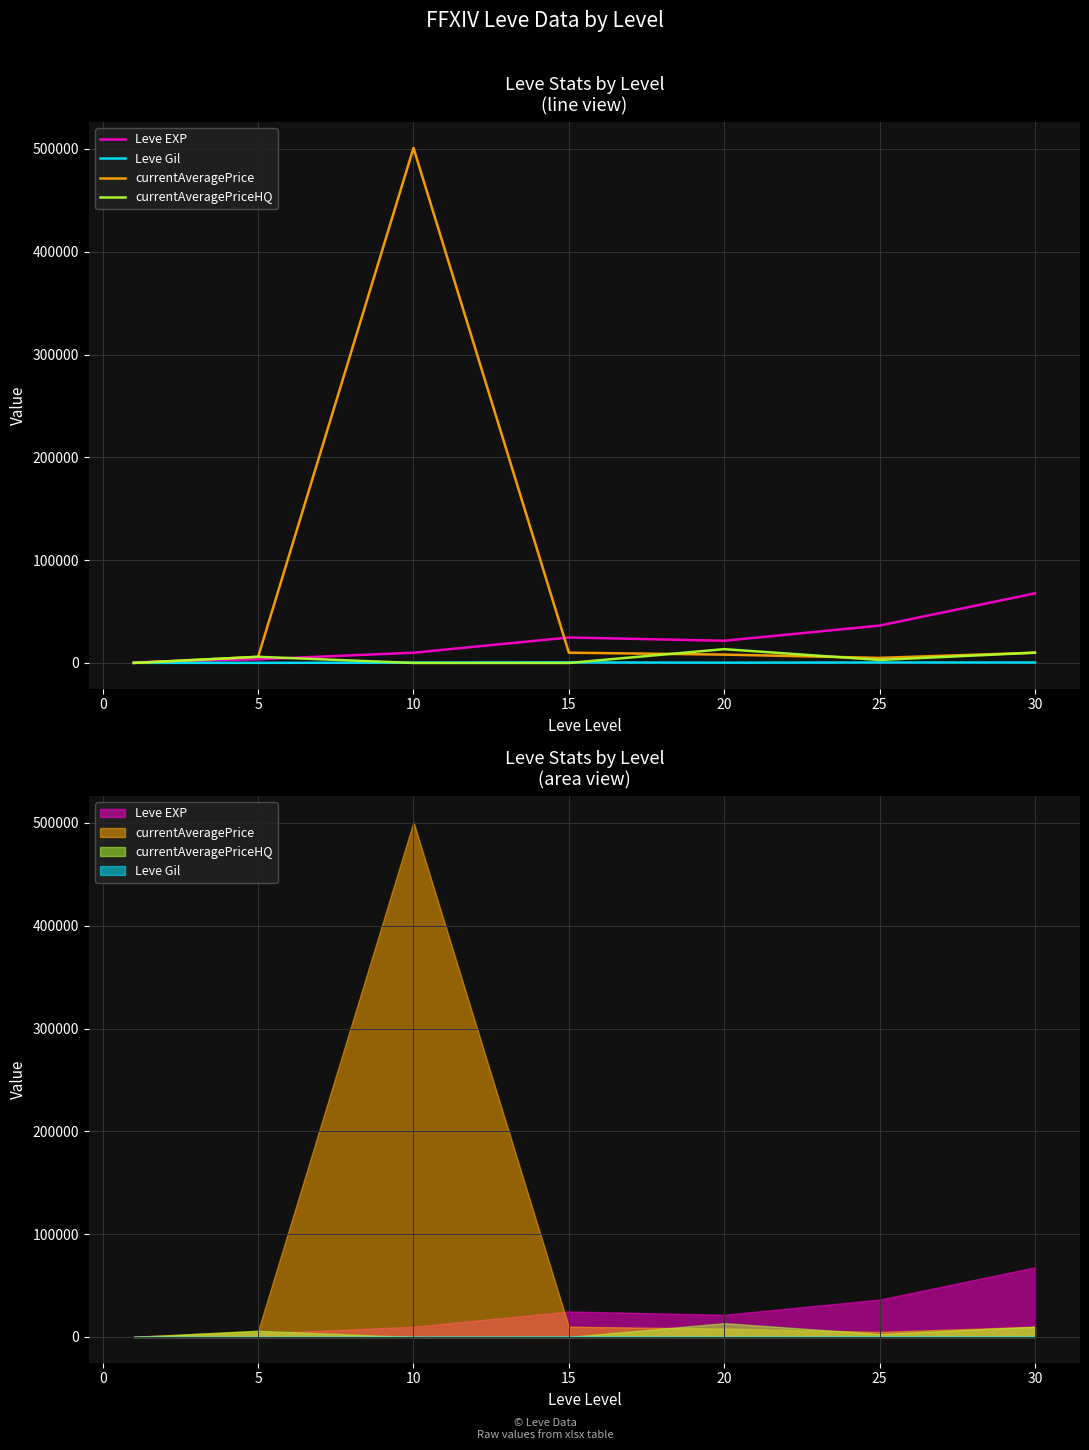

At which label does Leve Gil first exceed 293?

15